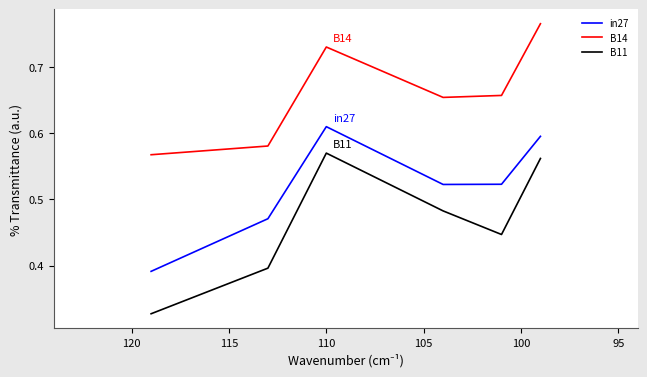

What is the greatest value displayed?

0.8